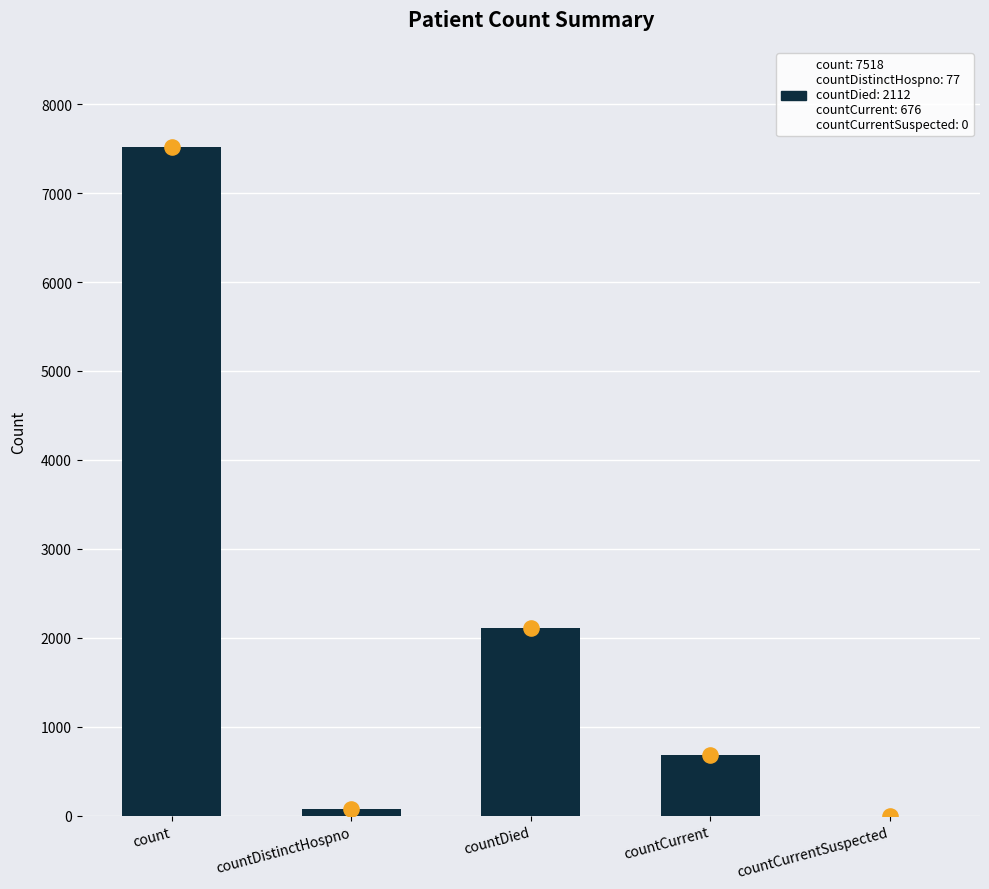

What is the change in value from countDied to countCurrentSuspected?

-2112